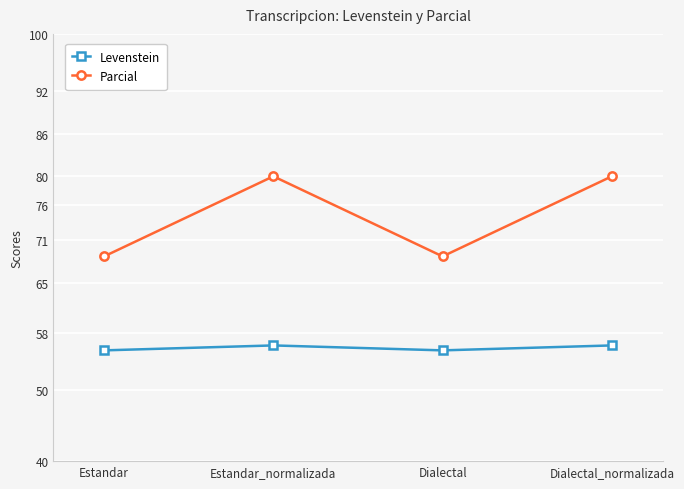

List the series in order of their overall mean, lowest first.

Levenstein, Parcial